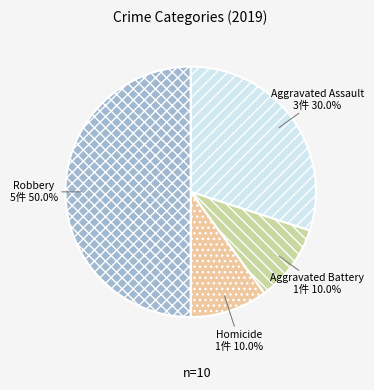

Between Aggravated Assault and Homicide, which is larger?

Aggravated Assault